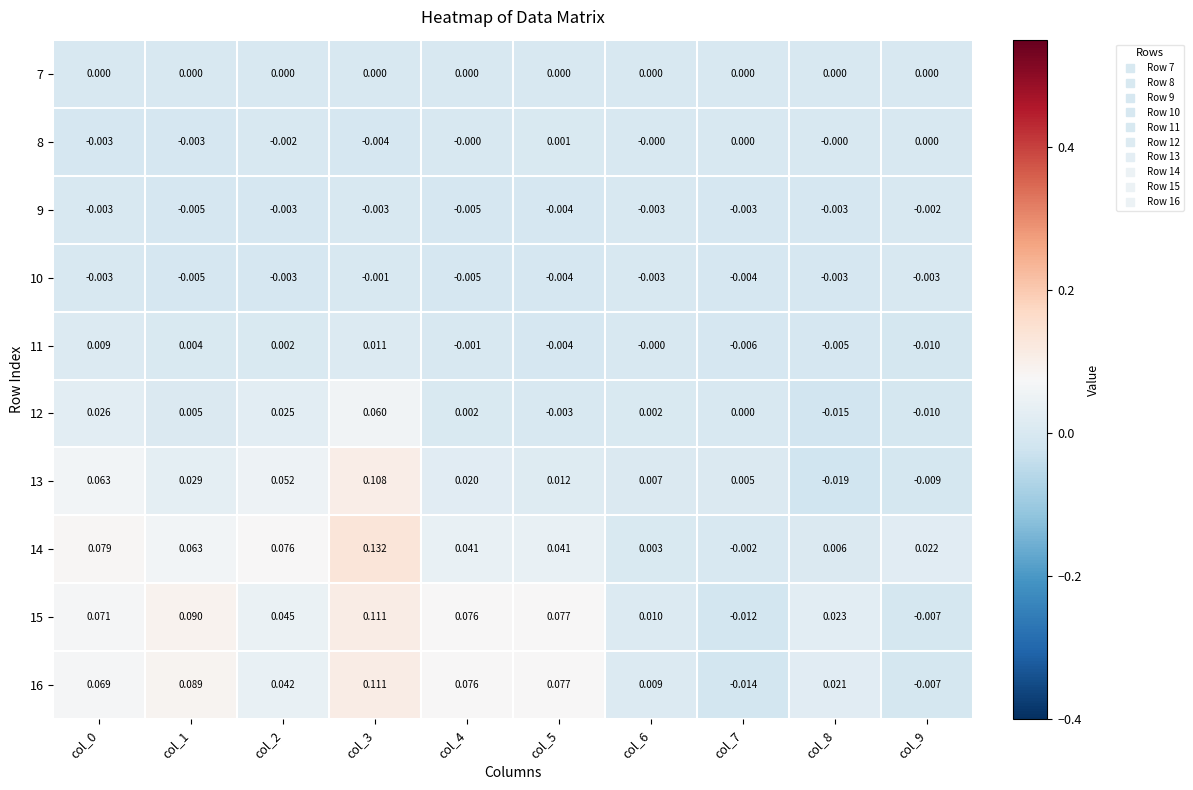

Is the value of 9 at col_6 greater than the value of 16 at col_3?

No